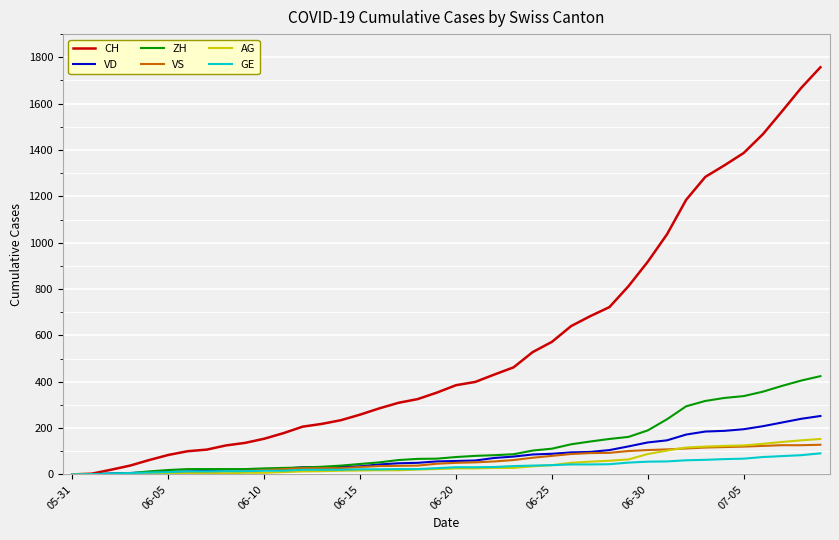

What is the difference between the second highest and second lowest values in the VD series?

240